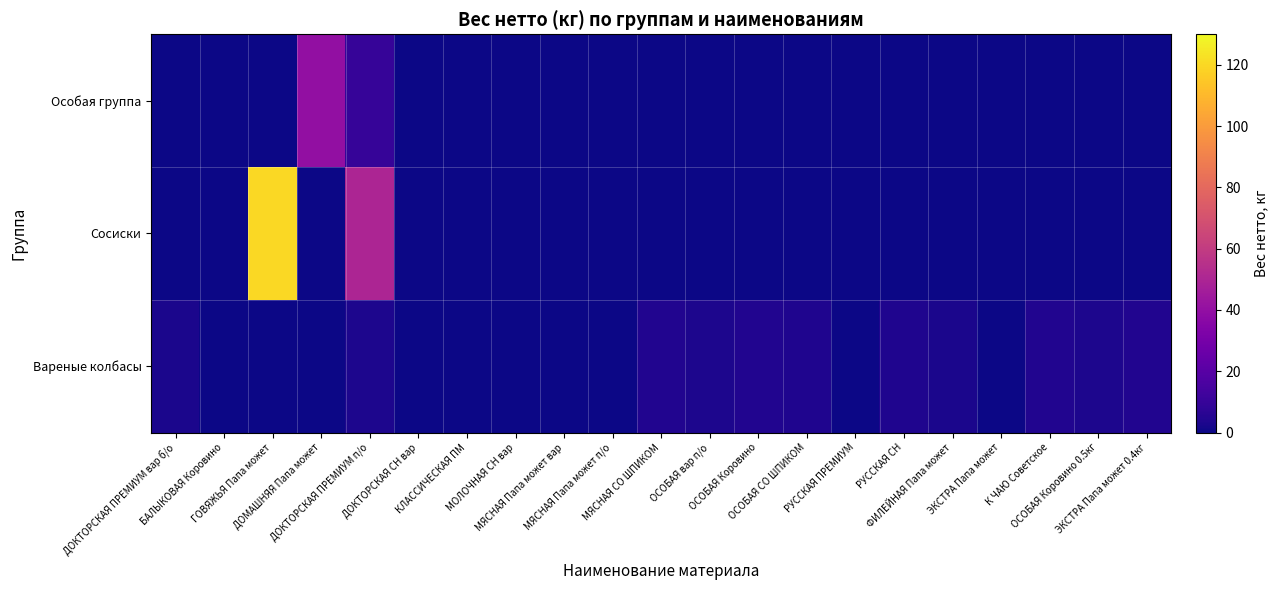

Rank the series by their maximum value, from lowest to highest.

Вареные колбасы, Особая группа, Сосиски